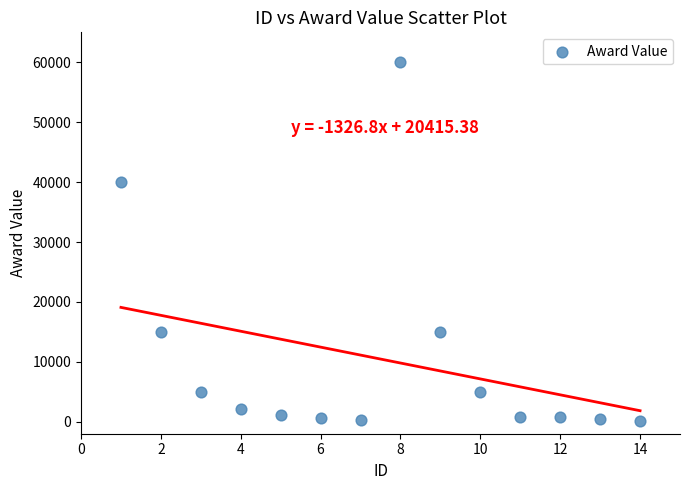

What Y value in the scatter plot is closest to 30100?

40000